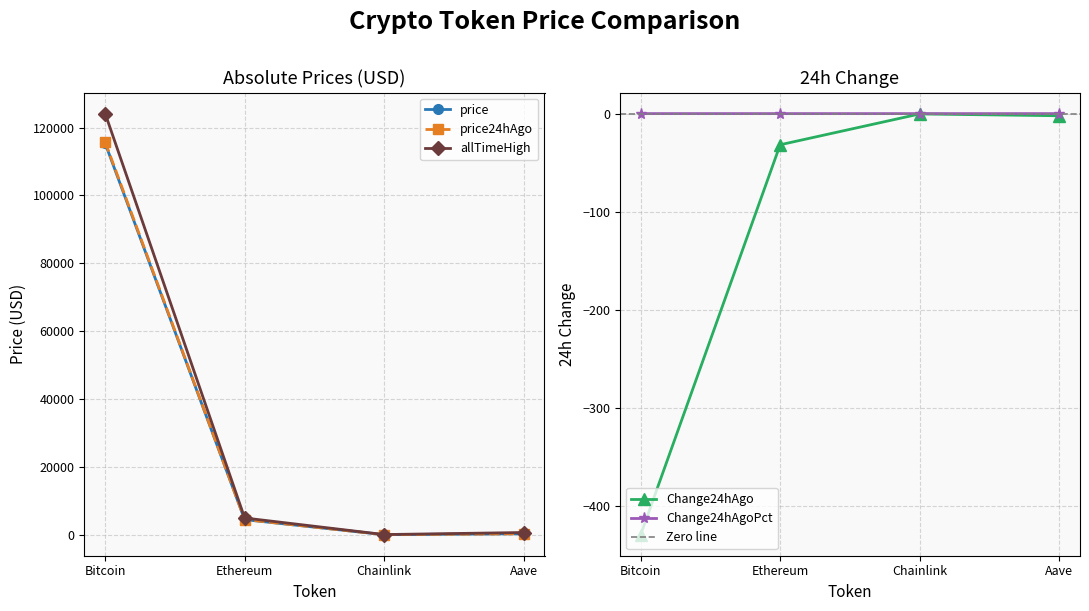

True or false: price and allTimeHigh intersect in this chart.

False